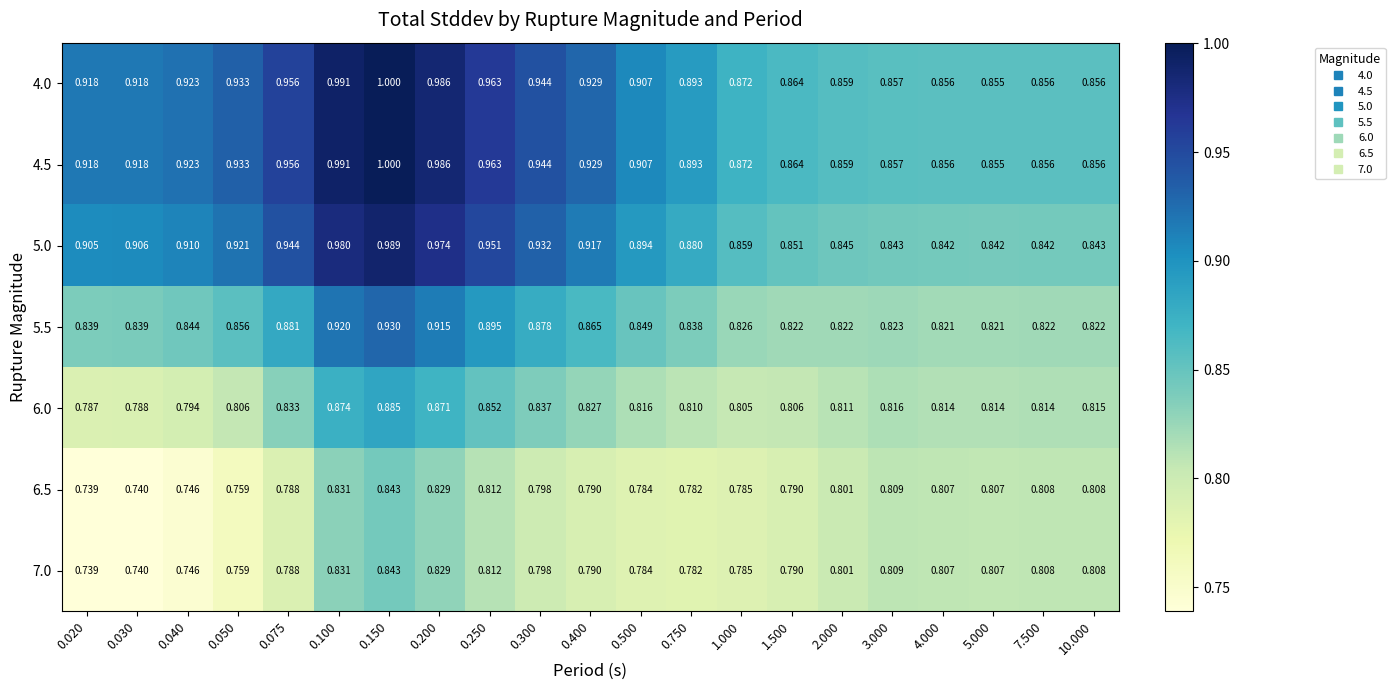

How many categories are shown in the chart?

21